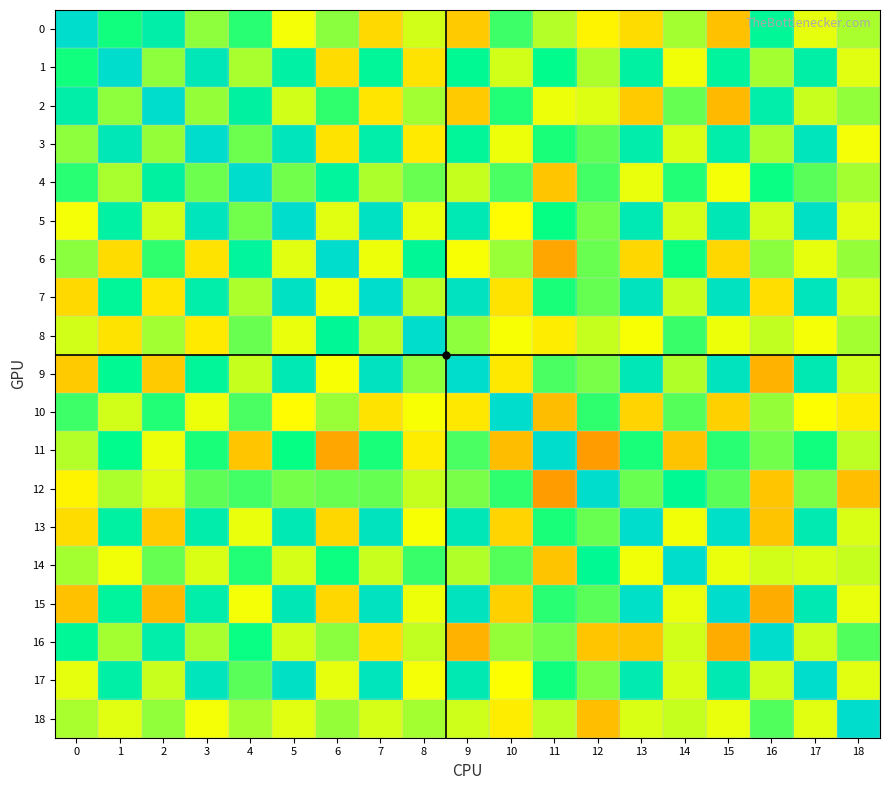

Reading right to left, what are all the values shown in this chart?

0: 18=0.2	17=0.0	16=0.6	15=-0.2	14=0.2	13=-0.1	12=-0.0	11=0.1	10=0.4	9=-0.2	8=0.1	7=-0.1	6=0.2	5=0.0	4=0.4	3=0.2	2=0.7	1=0.5	0=1.0
1: 18=0.1	17=0.7	16=0.2	15=0.7	14=0.0	13=0.7	12=0.2	11=0.5	10=0.1	9=0.6	8=-0.1	7=0.6	6=-0.1	5=0.7	4=0.2	3=0.9	2=0.2	1=1.0	0=0.5
2: 18=0.2	17=0.1	16=0.7	15=-0.2	14=0.3	13=-0.2	12=0.1	11=0.0	10=0.4	9=-0.2	8=0.2	7=-0.1	6=0.4	5=0.1	4=0.7	3=0.2	2=1.0	1=0.2	0=0.7
3: 18=0.0	17=0.9	16=0.2	15=0.7	14=0.1	13=0.8	12=0.3	11=0.4	10=0.0	9=0.6	8=-0.1	7=0.7	6=-0.1	5=0.9	4=0.3	3=1.0	2=0.2	1=0.9	0=0.2
4: 18=0.2	17=0.3	16=0.5	15=0.0	14=0.4	13=0.0	12=0.4	11=-0.2	10=0.4	9=0.1	8=0.3	7=0.2	6=0.6	5=0.3	4=1.0	3=0.3	2=0.7	1=0.2	0=0.4
5: 18=0.1	17=0.9	16=0.1	15=0.8	14=0.1	13=0.8	12=0.3	11=0.5	10=-0.0	9=0.8	8=0.0	7=0.9	6=0.1	5=1.0	4=0.3	3=0.9	2=0.1	1=0.7	0=0.0
6: 18=0.2	17=0.1	16=0.2	15=-0.1	14=0.5	13=-0.1	12=0.3	11=-0.3	10=0.2	9=0.0	8=0.6	7=0.0	6=1.0	5=0.1	4=0.6	3=-0.1	2=0.4	1=-0.1	0=0.2
7: 18=0.1	17=0.9	16=-0.1	15=0.9	14=0.1	13=0.9	12=0.3	11=0.5	10=-0.1	9=0.9	8=0.1	7=1.0	6=0.0	5=0.9	4=0.2	3=0.7	2=-0.1	1=0.6	0=-0.1
8: 18=0.2	17=0.0	16=0.1	15=0.0	14=0.4	13=0.0	12=0.1	11=-0.1	10=0.0	9=0.2	8=1.0	7=0.1	6=0.6	5=0.0	4=0.3	3=-0.1	2=0.2	1=-0.1	0=0.1
9: 18=0.1	17=0.8	16=-0.2	15=0.9	14=0.2	13=0.8	12=0.3	11=0.4	10=-0.1	9=1.0	8=0.2	7=0.9	6=0.0	5=0.8	4=0.1	3=0.6	2=-0.2	1=0.6	0=-0.2
10: 18=-0.1	17=0.0	16=0.2	15=-0.2	14=0.3	13=-0.1	12=0.4	11=-0.2	10=1.0	9=-0.1	8=0.0	7=-0.1	6=0.2	5=-0.0	4=0.4	3=0.0	2=0.4	1=0.1	0=0.4
11: 18=0.1	17=0.5	16=0.3	15=0.4	14=-0.2	13=0.4	12=-0.3	11=1.0	10=-0.2	9=0.4	8=-0.1	7=0.5	6=-0.3	5=0.5	4=-0.2	3=0.4	2=0.0	1=0.5	0=0.1
12: 18=-0.2	17=0.3	16=-0.2	15=0.3	14=0.6	13=0.3	12=1.0	11=-0.3	10=0.4	9=0.3	8=0.1	7=0.3	6=0.3	5=0.3	4=0.4	3=0.3	2=0.1	1=0.2	0=-0.0
13: 18=0.1	17=0.8	16=-0.2	15=1.0	14=0.0	13=1.0	12=0.3	11=0.4	10=-0.1	9=0.8	8=0.0	7=0.9	6=-0.1	5=0.8	4=0.0	3=0.8	2=-0.2	1=0.7	0=-0.1
14: 18=0.1	17=0.1	16=0.1	15=0.0	14=1.0	13=0.0	12=0.6	11=-0.2	10=0.3	9=0.2	8=0.4	7=0.1	6=0.5	5=0.1	4=0.4	3=0.1	2=0.3	1=0.0	0=0.2
15: 18=0.0	17=0.8	16=-0.3	15=1.0	14=0.0	13=1.0	12=0.3	11=0.4	10=-0.2	9=0.9	8=0.0	7=0.9	6=-0.1	5=0.8	4=0.0	3=0.7	2=-0.2	1=0.7	0=-0.2
16: 18=0.3	17=0.1	16=1.0	15=-0.3	14=0.1	13=-0.2	12=-0.2	11=0.3	10=0.2	9=-0.2	8=0.1	7=-0.1	6=0.2	5=0.1	4=0.5	3=0.2	2=0.7	1=0.2	0=0.6
17: 18=0.1	17=1.0	16=0.1	15=0.8	14=0.1	13=0.8	12=0.3	11=0.5	10=0.0	9=0.8	8=0.0	7=0.9	6=0.1	5=0.9	4=0.3	3=0.9	2=0.1	1=0.7	0=0.0
18: 18=1.0	17=0.1	16=0.3	15=0.0	14=0.1	13=0.1	12=-0.2	11=0.1	10=-0.1	9=0.1	8=0.2	7=0.1	6=0.2	5=0.1	4=0.2	3=0.0	2=0.2	1=0.1	0=0.2